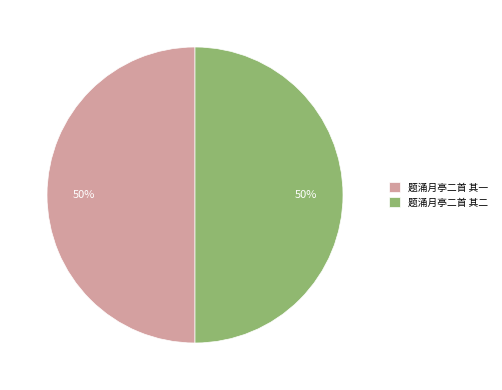

Approximately how many times larger is the value at 题涌月亭二首 其二 compared to 题涌月亭二首 其一?

1.0